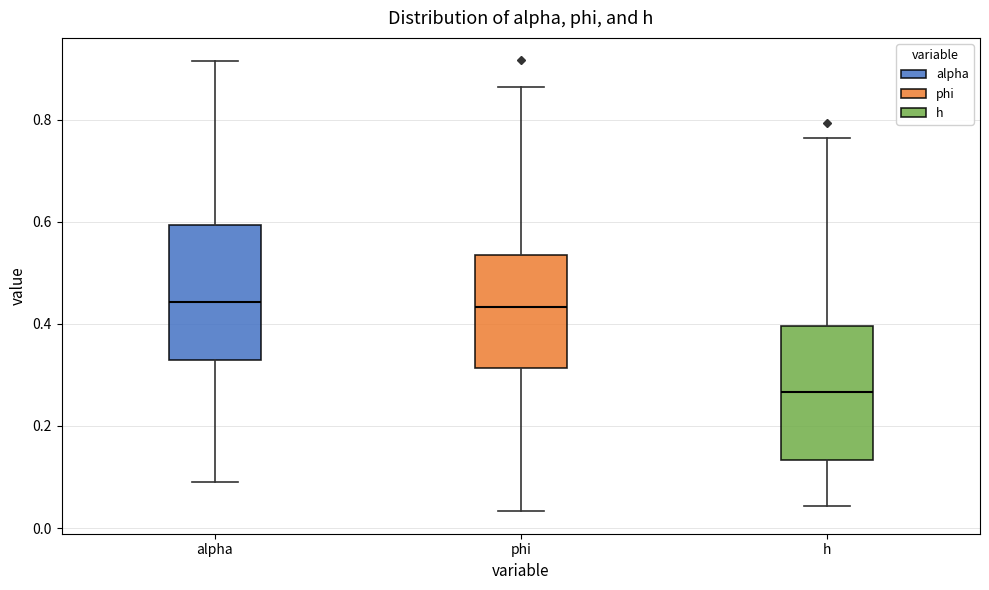

Which box's median line is the lowest?

h